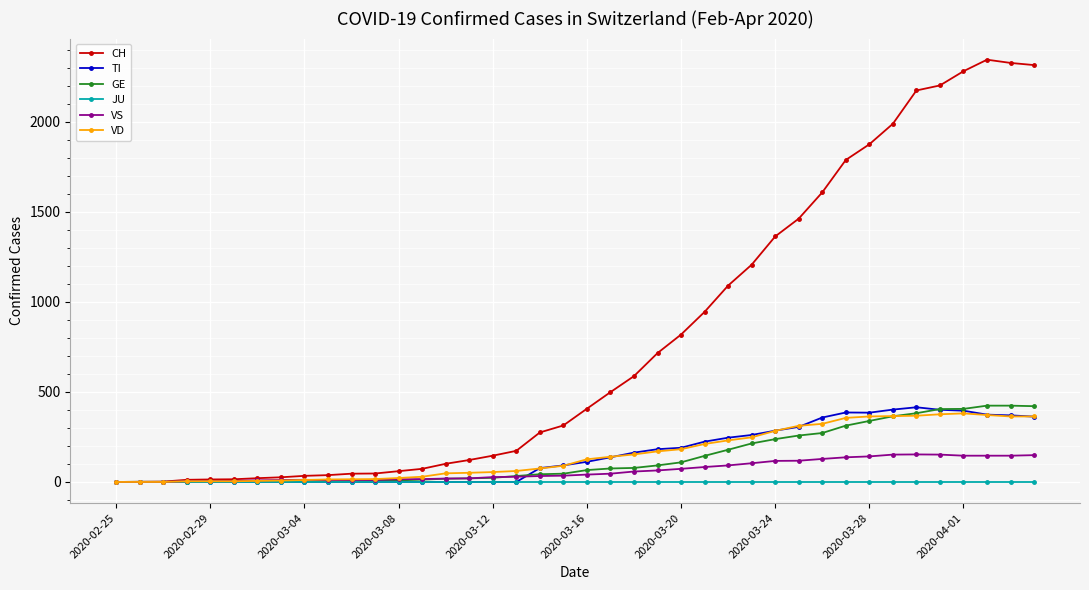

What is the maximum value shown in the chart?

2346